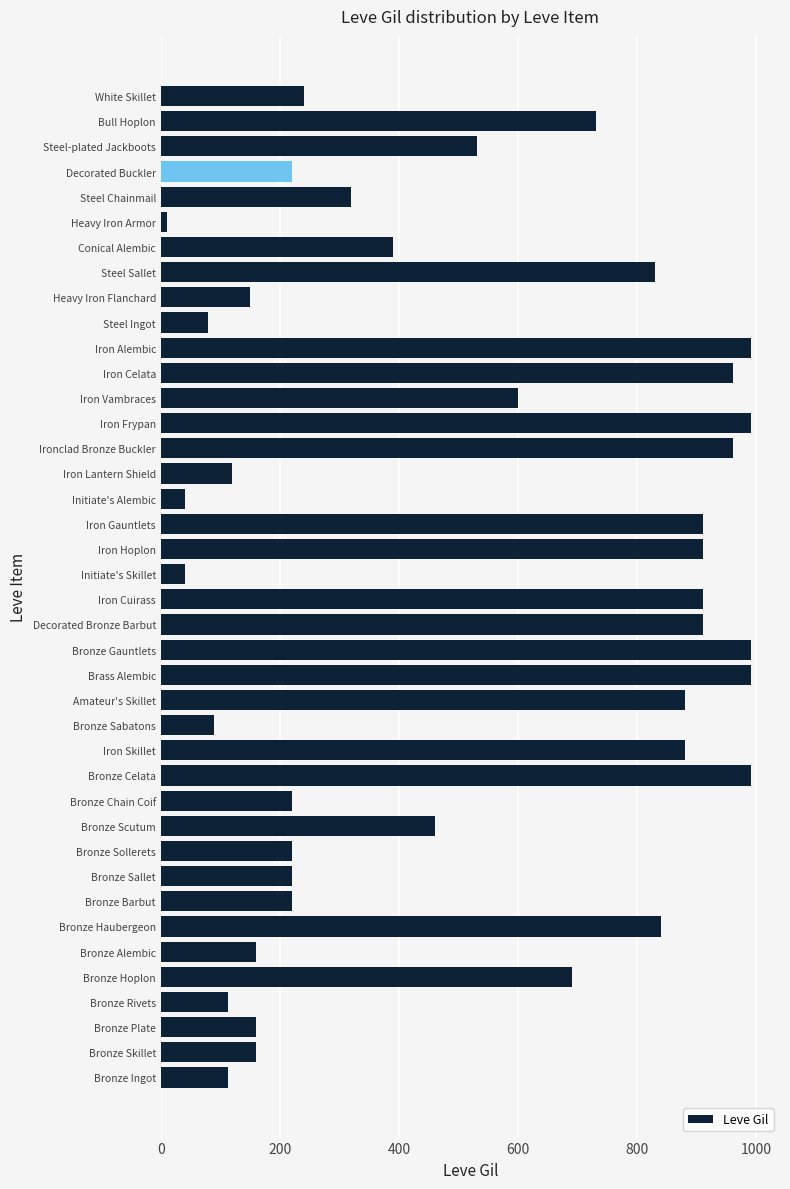

Does the chart contain any negative values?

No